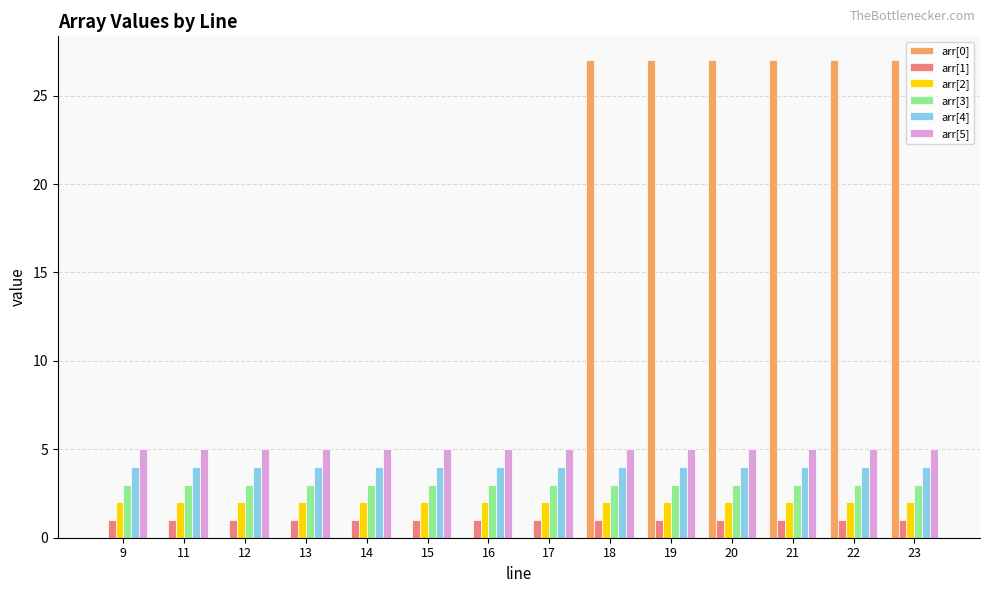

The value of arr[5] at 11 is 5. True or false?

True